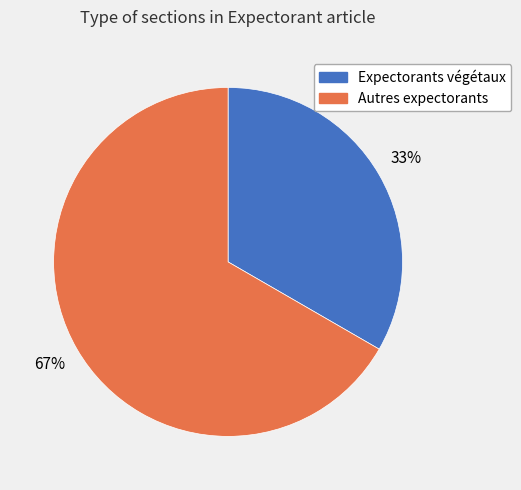

Count the number of slices in the pie.

2